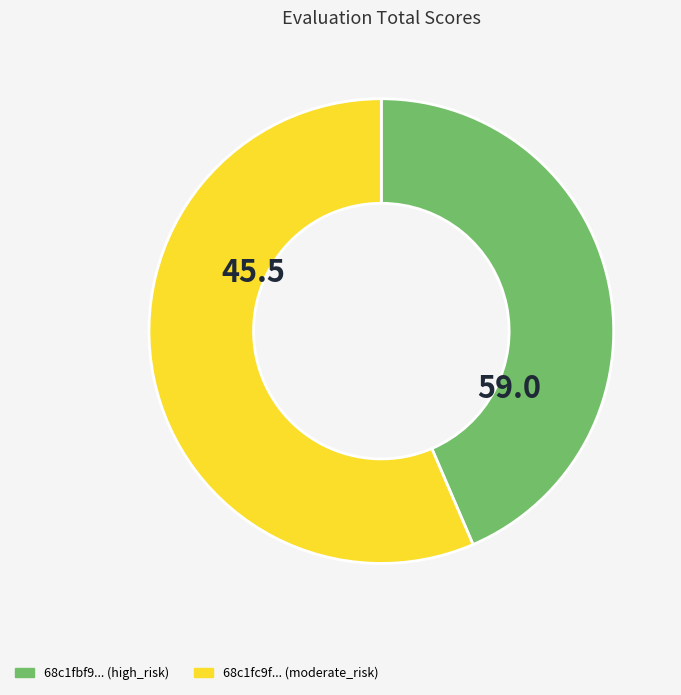

Count the number of slices in the pie.

2